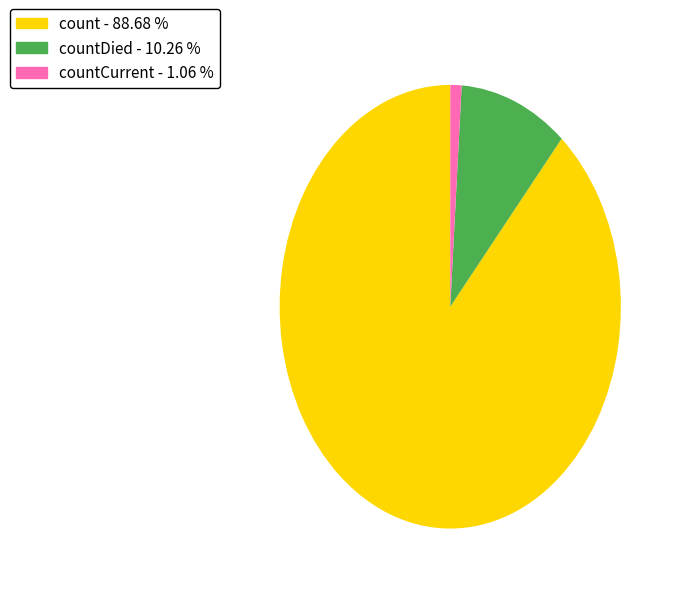

Is there a majority slice in this chart?

Yes